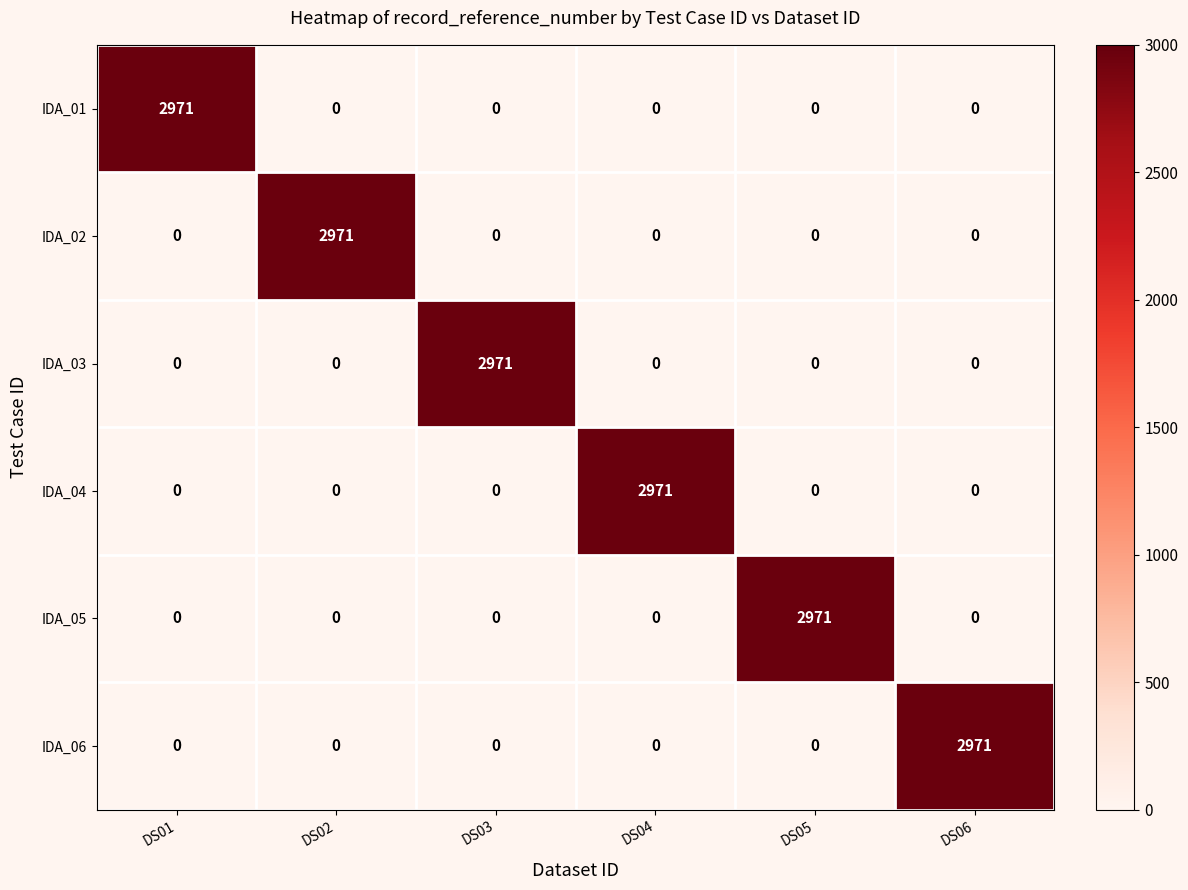

What is the total value across all series at DS06?

2971